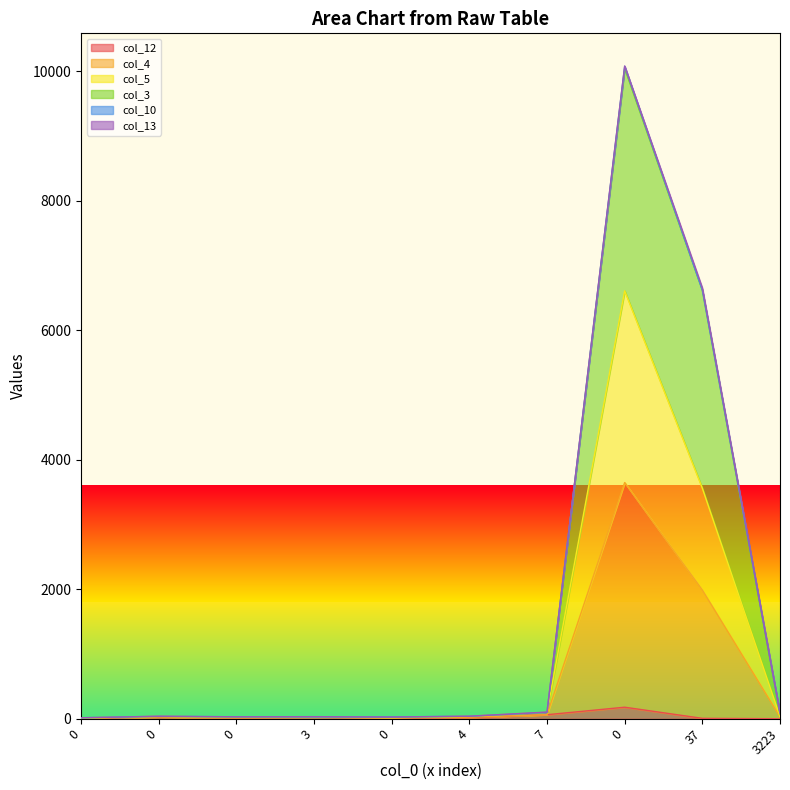

Which label corresponds to the smallest value in the chart?

3223